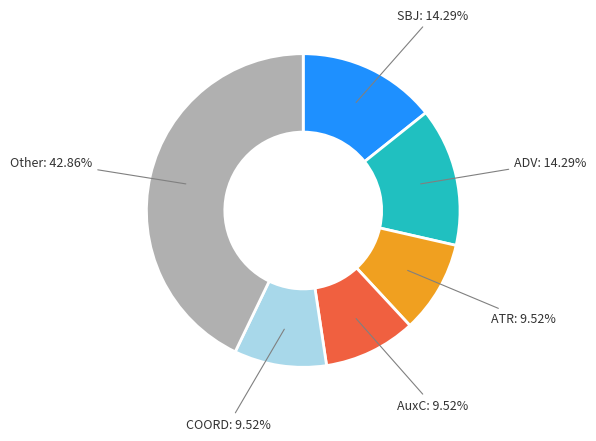

Is there a majority slice in this chart?

No